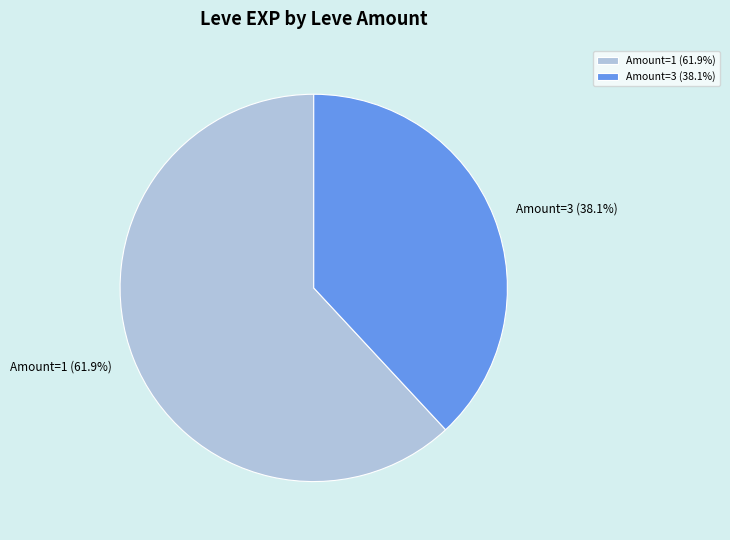

What is the smallest slice in the pie chart?

Amount=3 (38.1%)